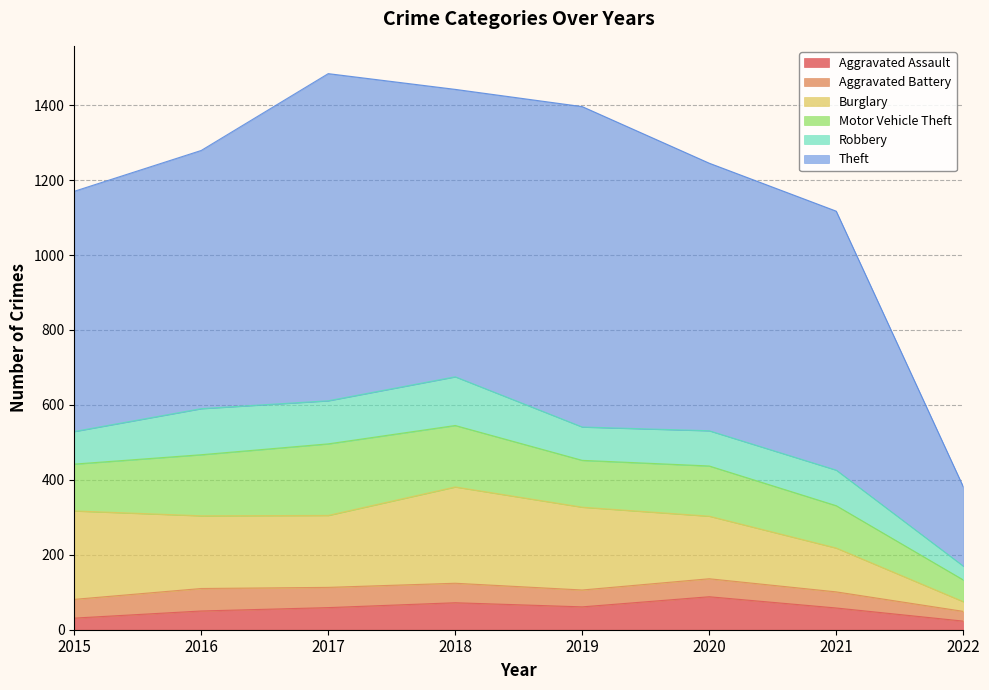

What is the average value of the Robbery series?

96